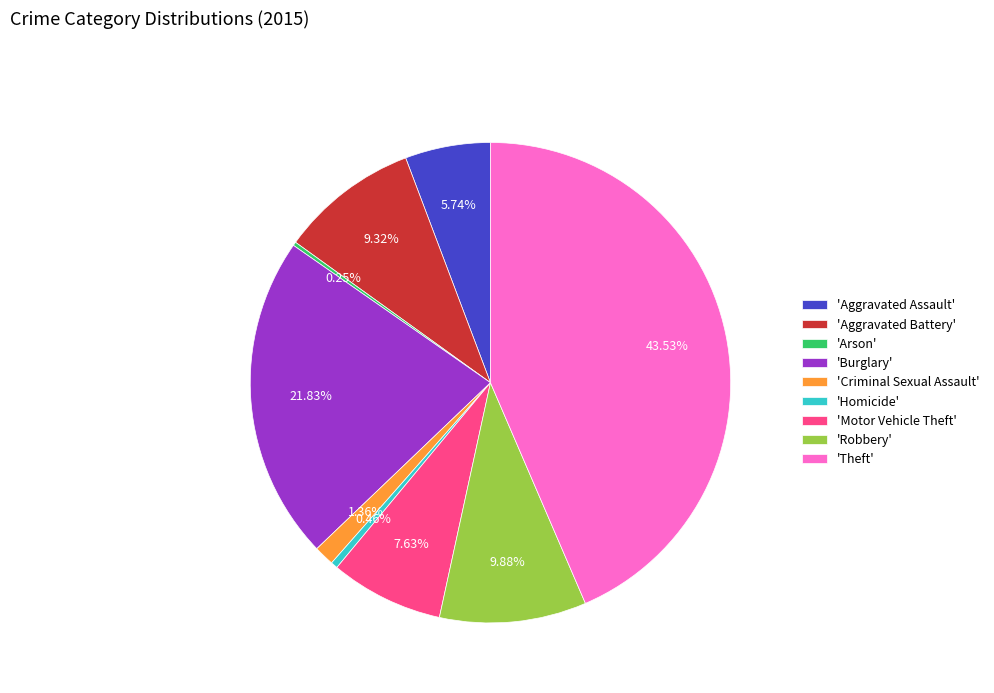

What is the largest slice in the pie chart?

'Theft'